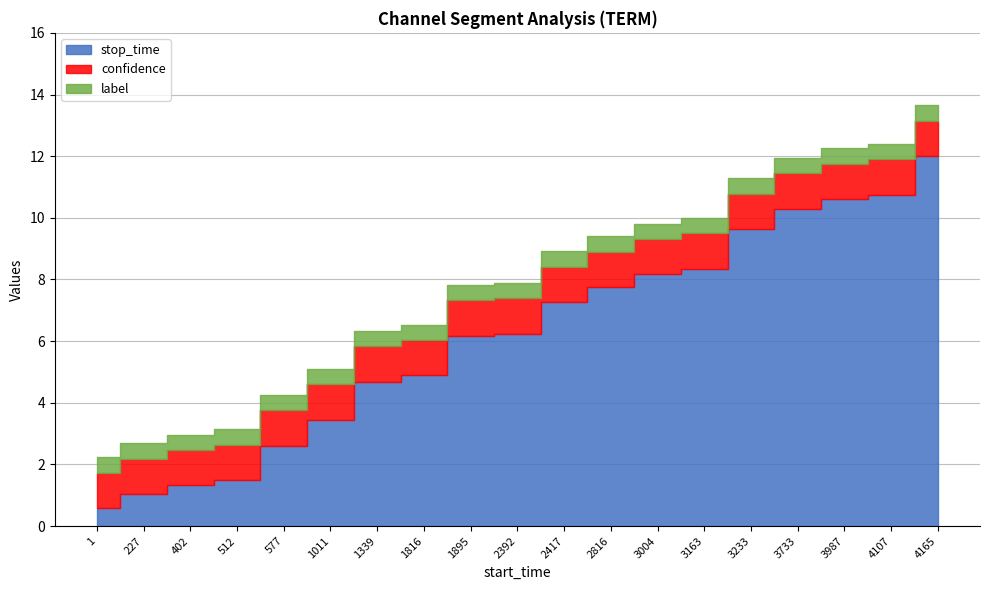

Count the number of categories in the chart.

19